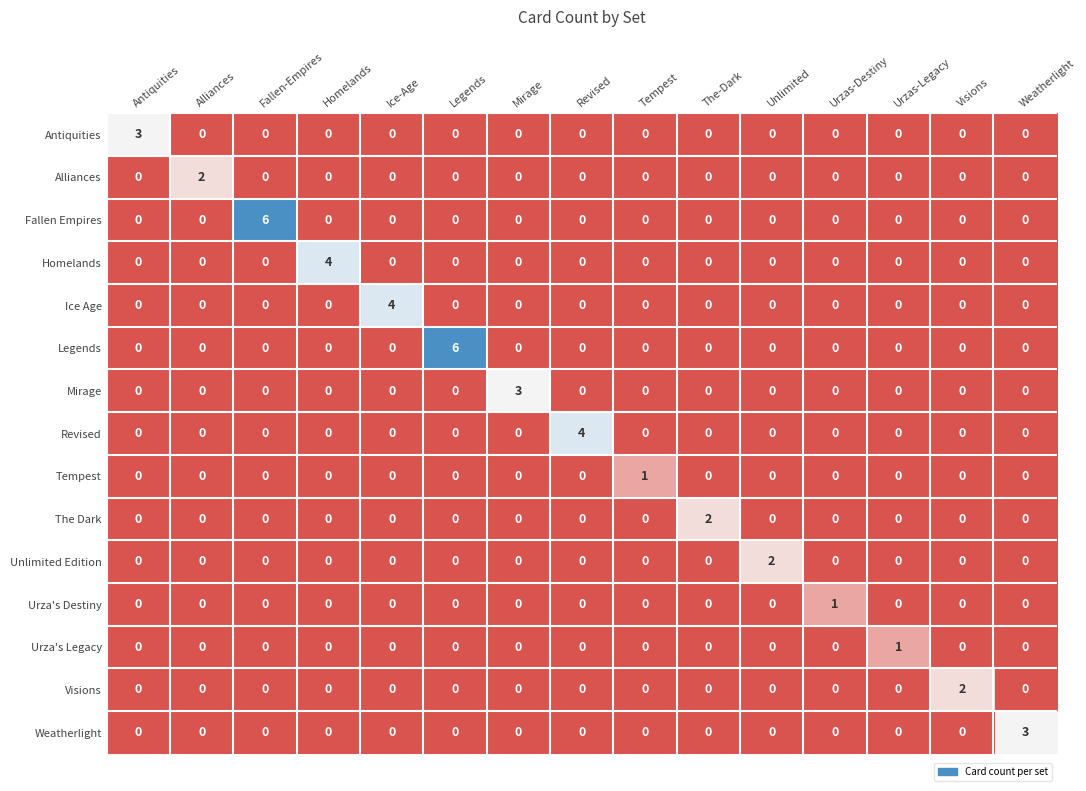

What is the sum of all Ice Age values?

4